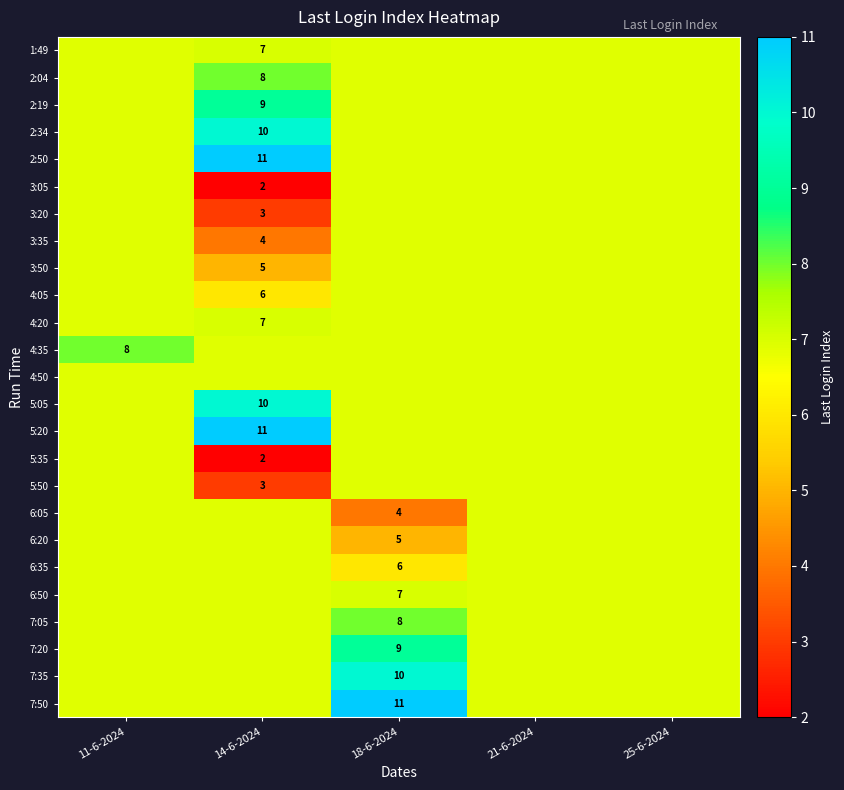

Is the value of 2:04 at 14-6-2024 greater than the value of 5:20 at 18-6-2024?

Yes